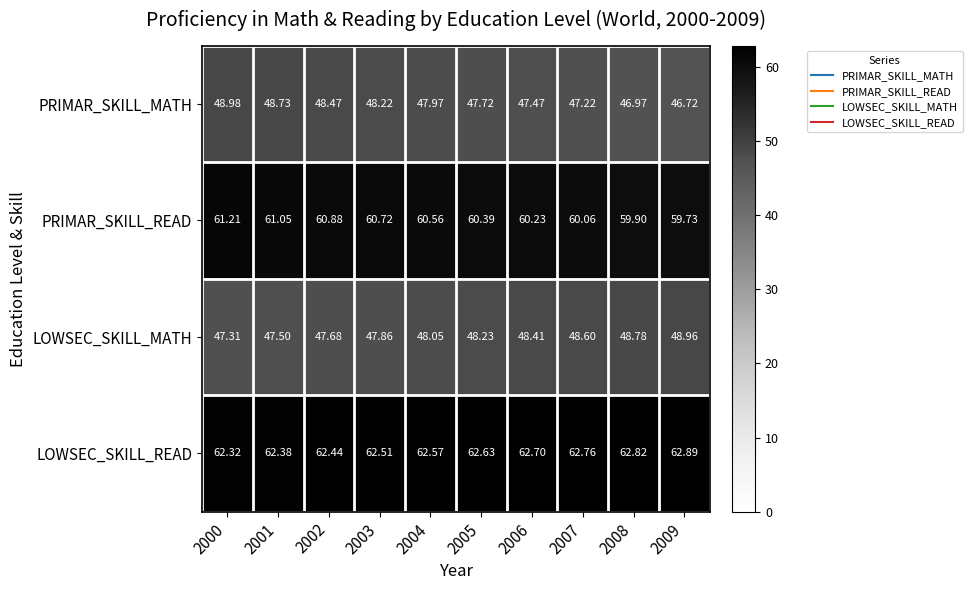

Which series changed the most between 2005 and 2009?

PRIMAR_SKILL_MATH